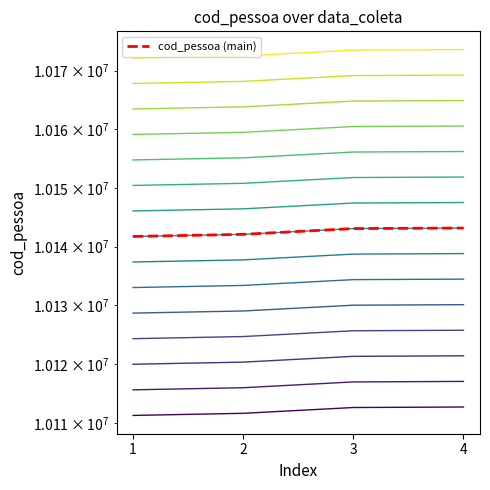

List the labels in order of value, largest first.

4, 3, 2, 1